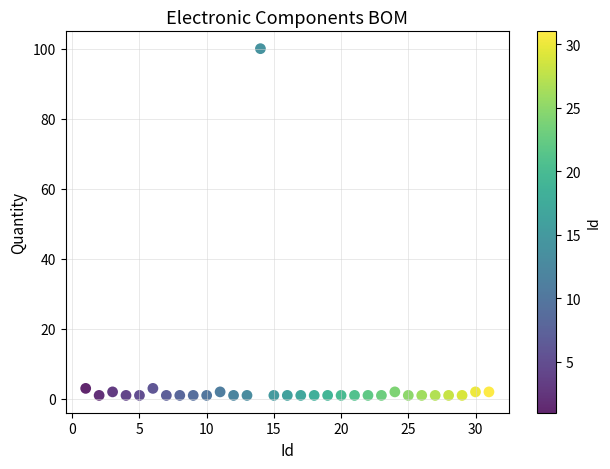

What is the range of Y values (max minus min)?

99